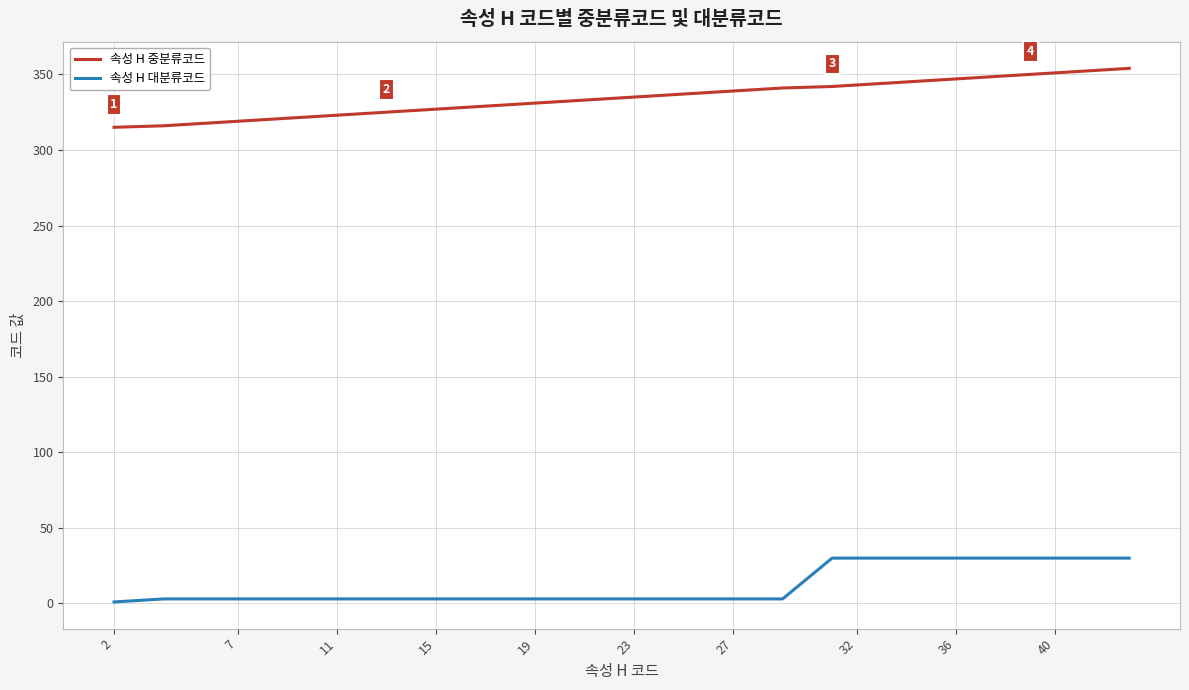

True or false: 속성 H 대분류코드 and 속성 H 중분류코드 intersect in this chart.

False